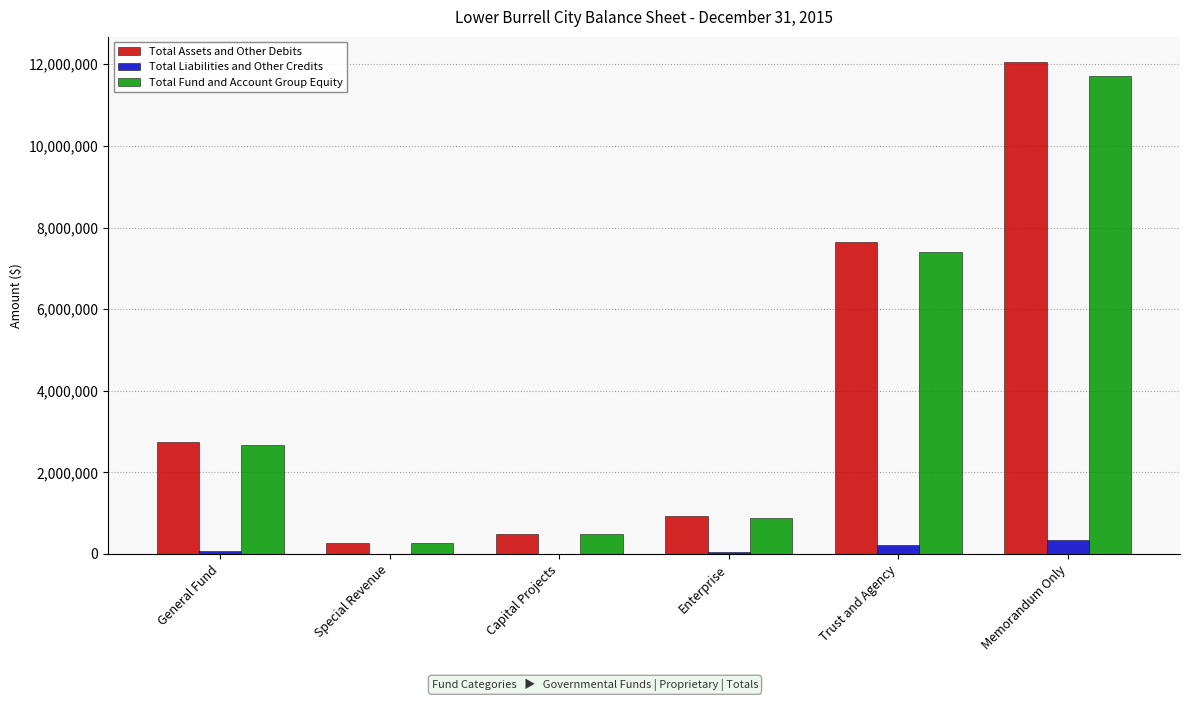

At which category is the sum across all series the highest?

Memorandum Only